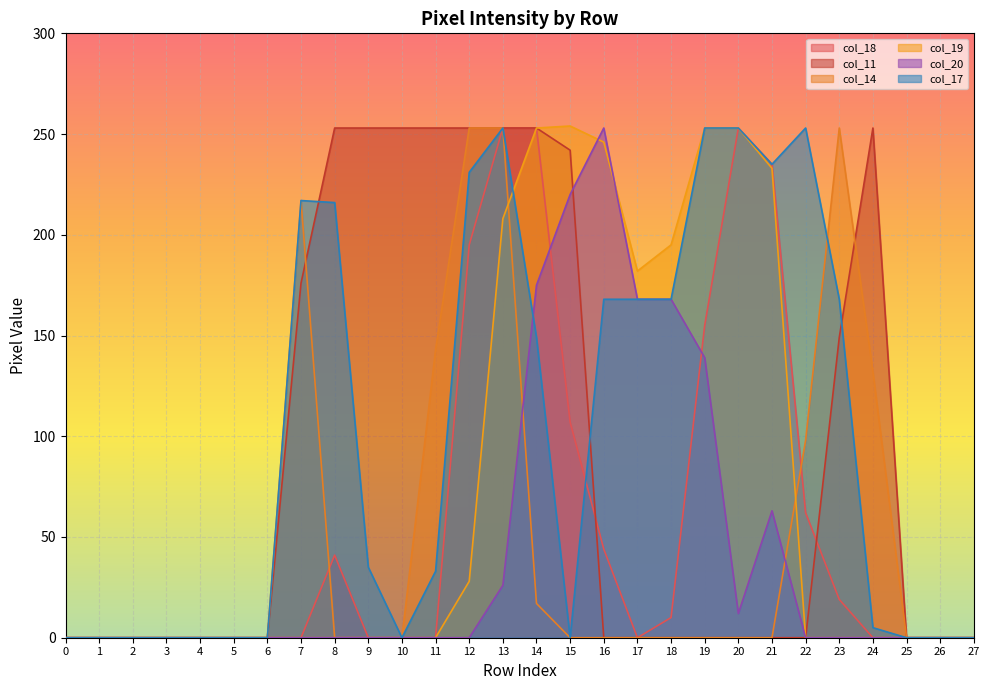

Is it true that col_19 equals 176 at 26?

False